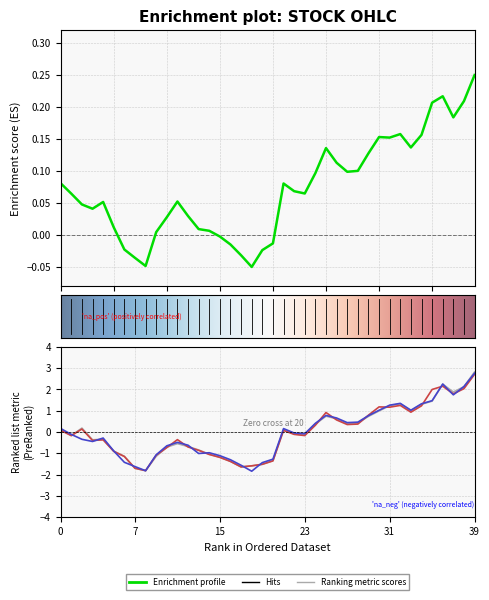

Reading left to right, transcribe all the data shown in this chart.

Close: 0.1	0.1	0.0	0.0	0.1	0.0	-0.0	-0.0	-0.0	0.0	0.0	0.1	0.0	0.0	0.0	-0.0	-0.0	-0.0	-0.1	-0.0	-0.0	0.1	0.1	0.1	0.1	0.1	0.1	0.1	0.1	0.1	0.2	0.2	0.2	0.1	0.2	0.2	0.2	0.2	0.2	0.2
Open: 0.1	-0.2	0.2	-0.4	-0.3	-0.9	-1.1	-1.7	-1.8	-1.1	-0.7	-0.5	-0.7	-0.8	-1.0	-1.2	-1.4	-1.6	-1.6	-1.5	-1.3	0.1	-0.1	-0.1	0.4	0.7	0.6	0.4	0.4	0.7	1.0	1.2	1.3	1.0	1.3	1.5	2.2	1.9	2.1	2.8
High: 0.1	-0.2	0.1	-0.4	-0.4	-0.9	-1.1	-1.7	-1.8	-1.1	-0.7	-0.4	-0.7	-0.9	-1.0	-1.2	-1.4	-1.6	-1.6	-1.5	-1.3	0.1	-0.1	-0.2	0.3	0.9	0.6	0.4	0.4	0.8	1.2	1.2	1.3	0.9	1.2	2.0	2.2	1.8	2.0	2.7
Low: 0.2	-0.1	-0.3	-0.4	-0.3	-0.9	-1.4	-1.6	-1.8	-1.1	-0.6	-0.5	-0.6	-1.0	-1.0	-1.1	-1.3	-1.6	-1.8	-1.4	-1.3	0.2	-0.0	-0.1	0.4	0.8	0.7	0.4	0.5	0.8	1.0	1.3	1.3	1.0	1.3	1.5	2.3	1.7	2.1	2.8